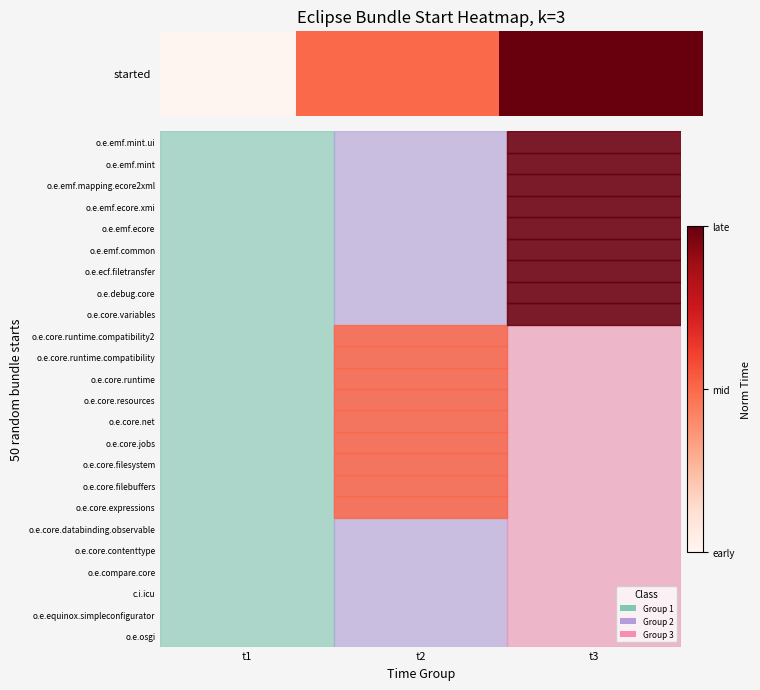

Is it true that the value at 19 is 1.0?

True